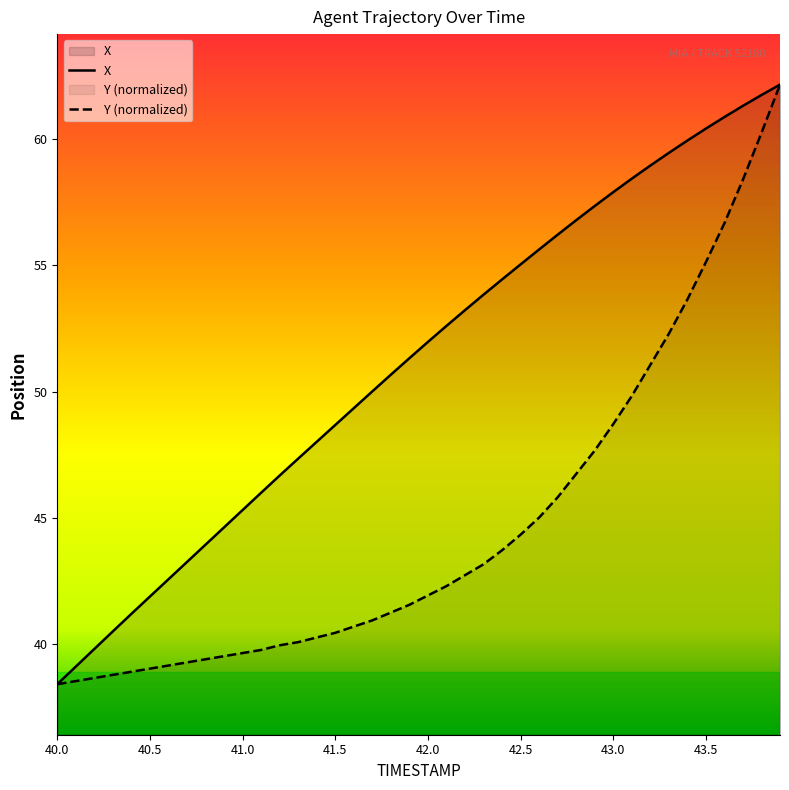

What are all the series names shown in the legend?

X, Y